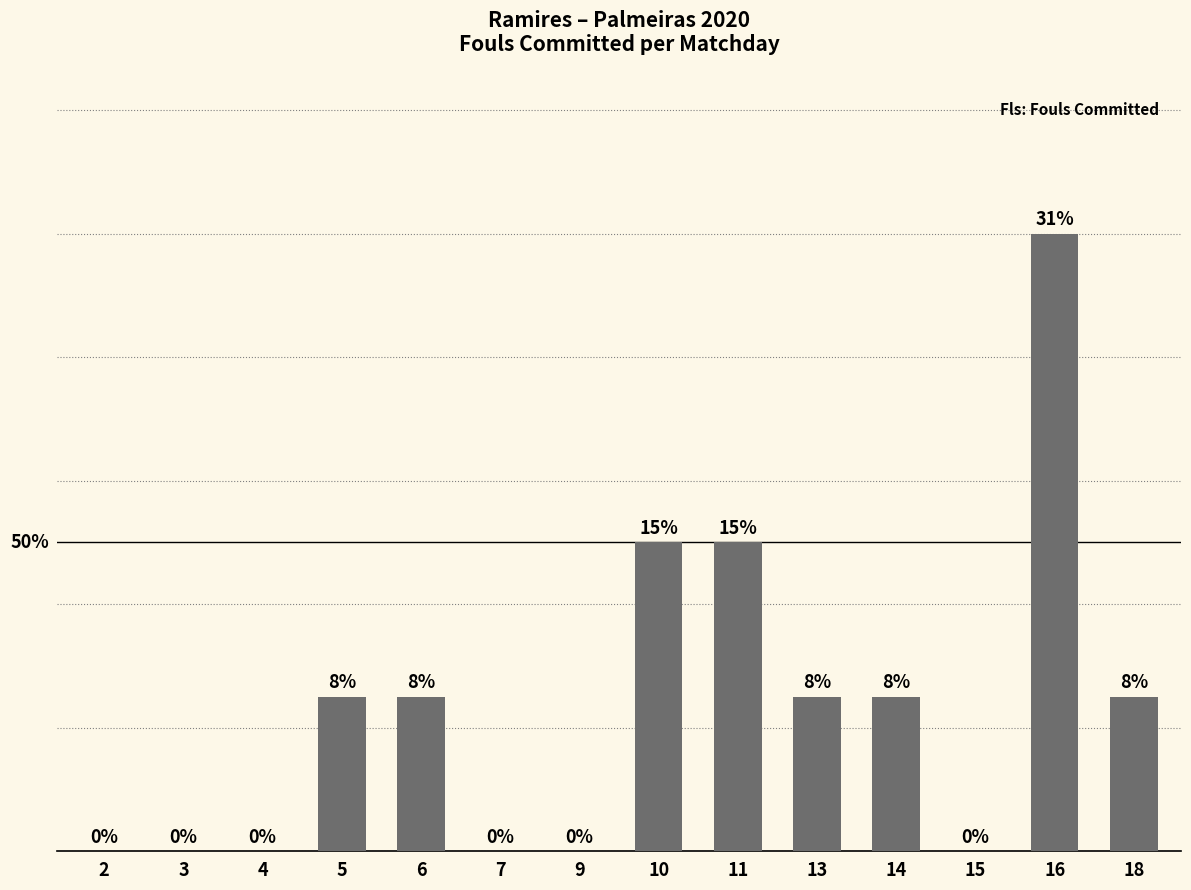

What is the sum of all values?

13